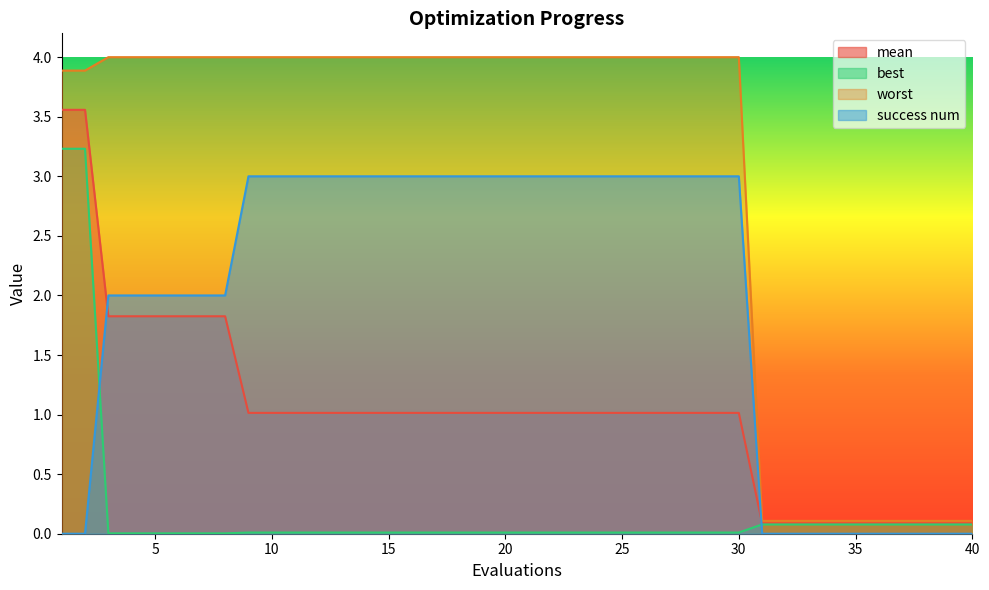

True or false: worst has more than 2 points higher than both neighbors.

False